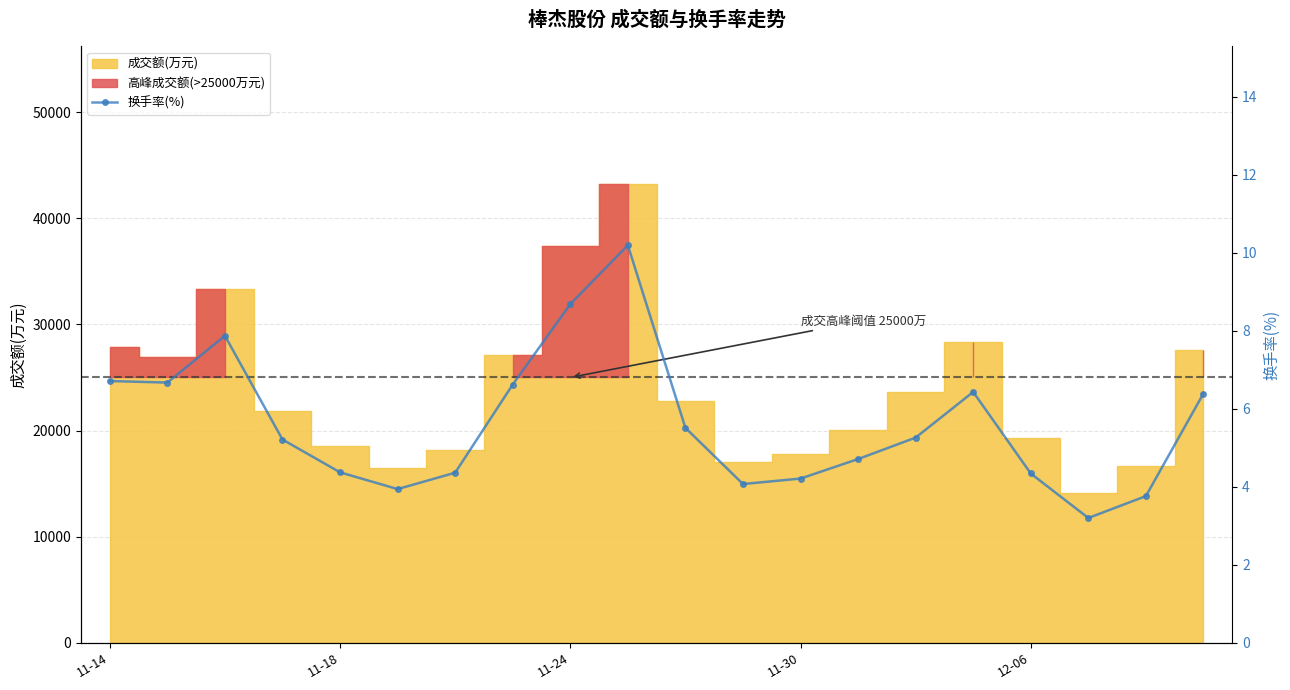

Reading left to right, what are all the values shown in this chart?

6.7	6.7	7.9	5.2	4.4	3.9	4.4	6.6	8.7	10.2	5.5	4.1	4.2	4.7	5.3	6.4	4.3	3.2	3.8	6.4